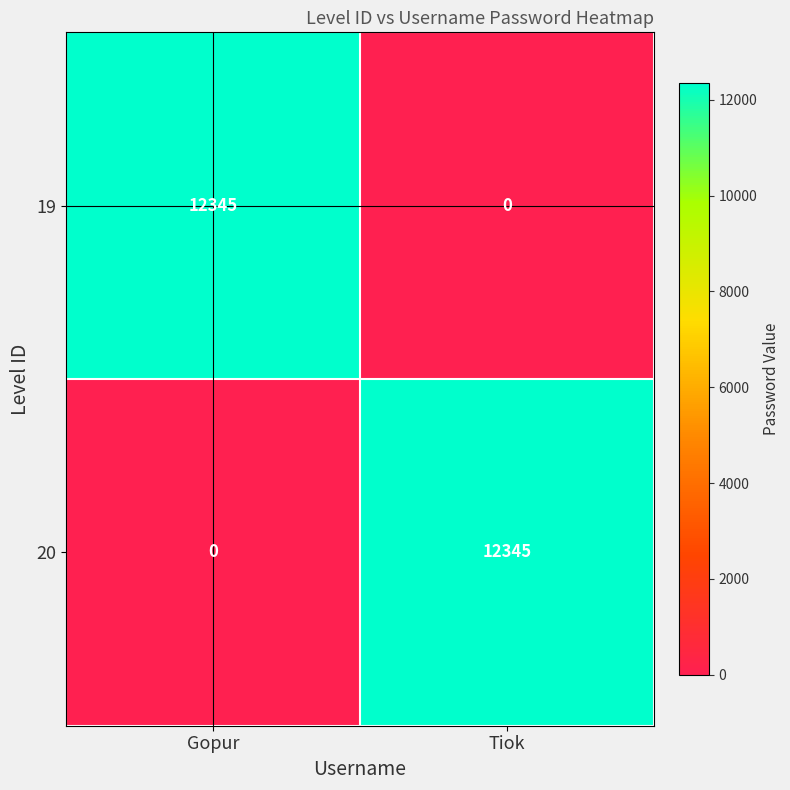

The value of 19 at Gopur is 8550. True or false?

False